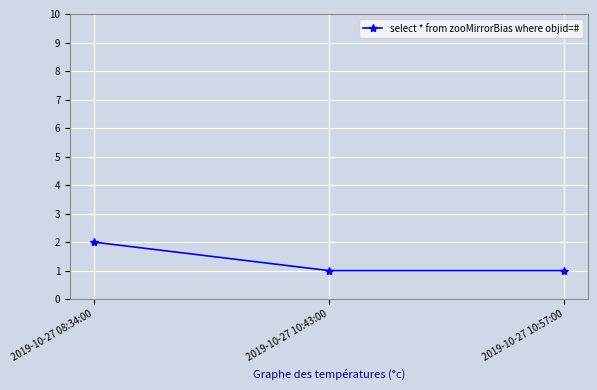

Reading right to left, what are all the values shown in this chart?

2019-10-27 10:57:00=1	2019-10-27 10:43:00=1	2019-10-27 08:34:00=2